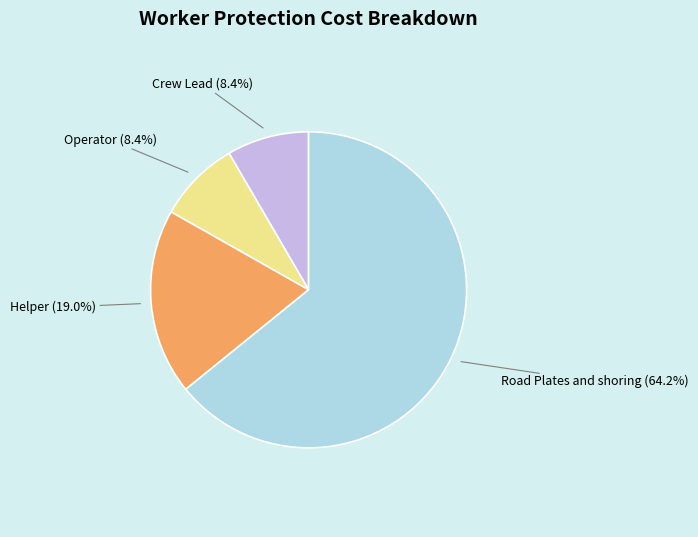

Is there any slice that represents more than half of the pie?

Yes